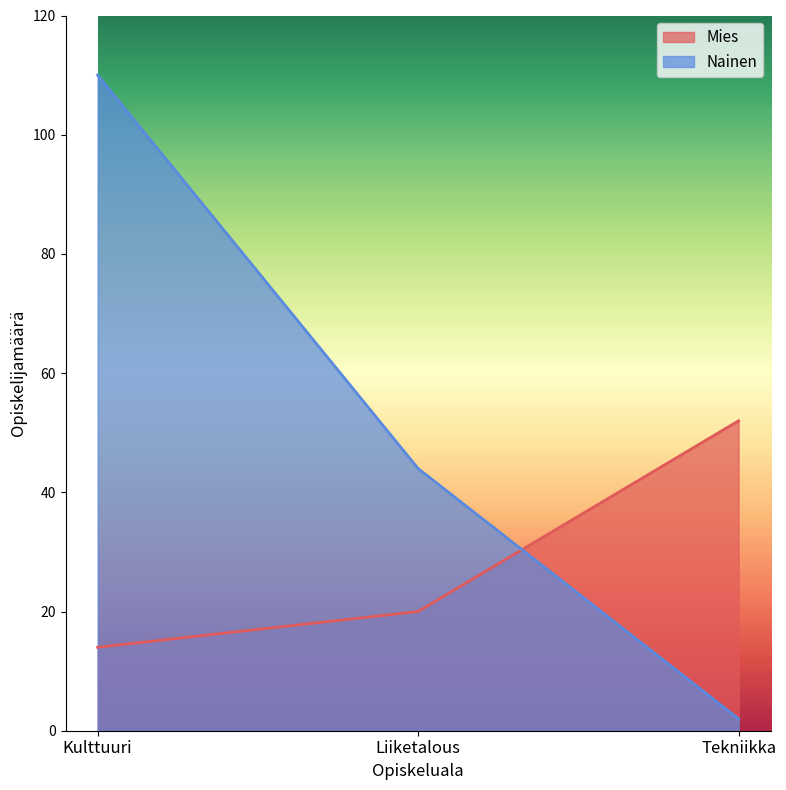

Which series changed the most between Kulttuuri and Liiketalous?

Nainen